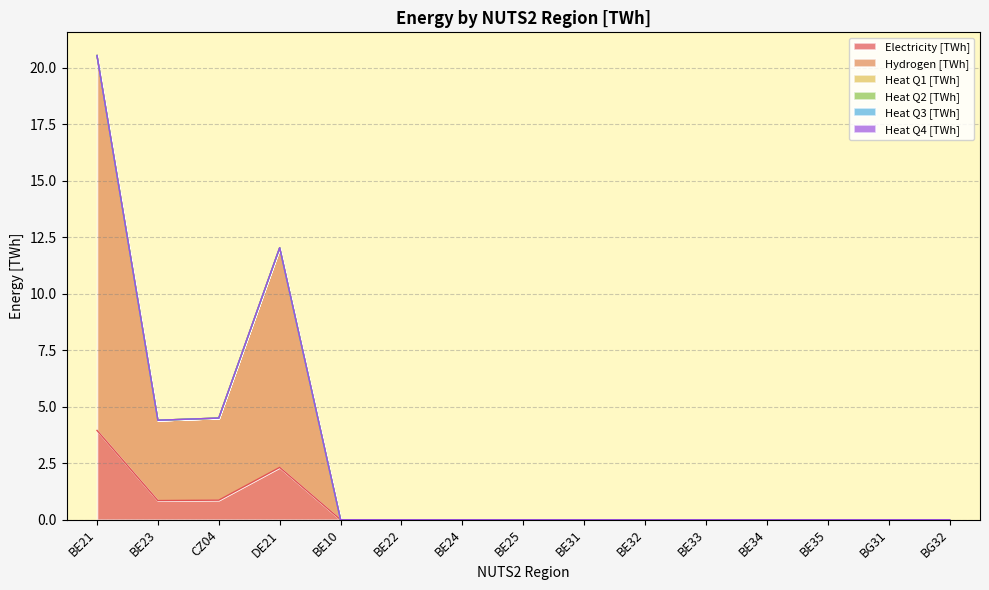

Is it true that Hydrogen [TWh] equals 29.2 at BE21?

False